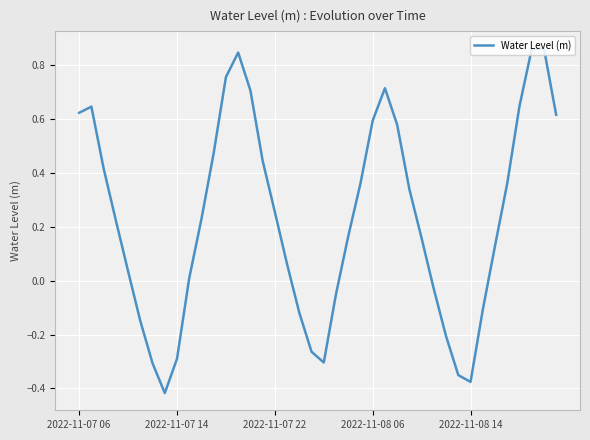

How many lines are shown in the chart?

1